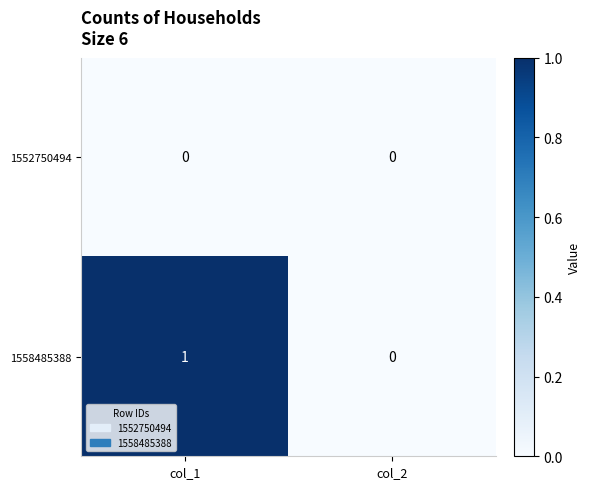

Where is 1558485388 nearest to the value 0?

col_2